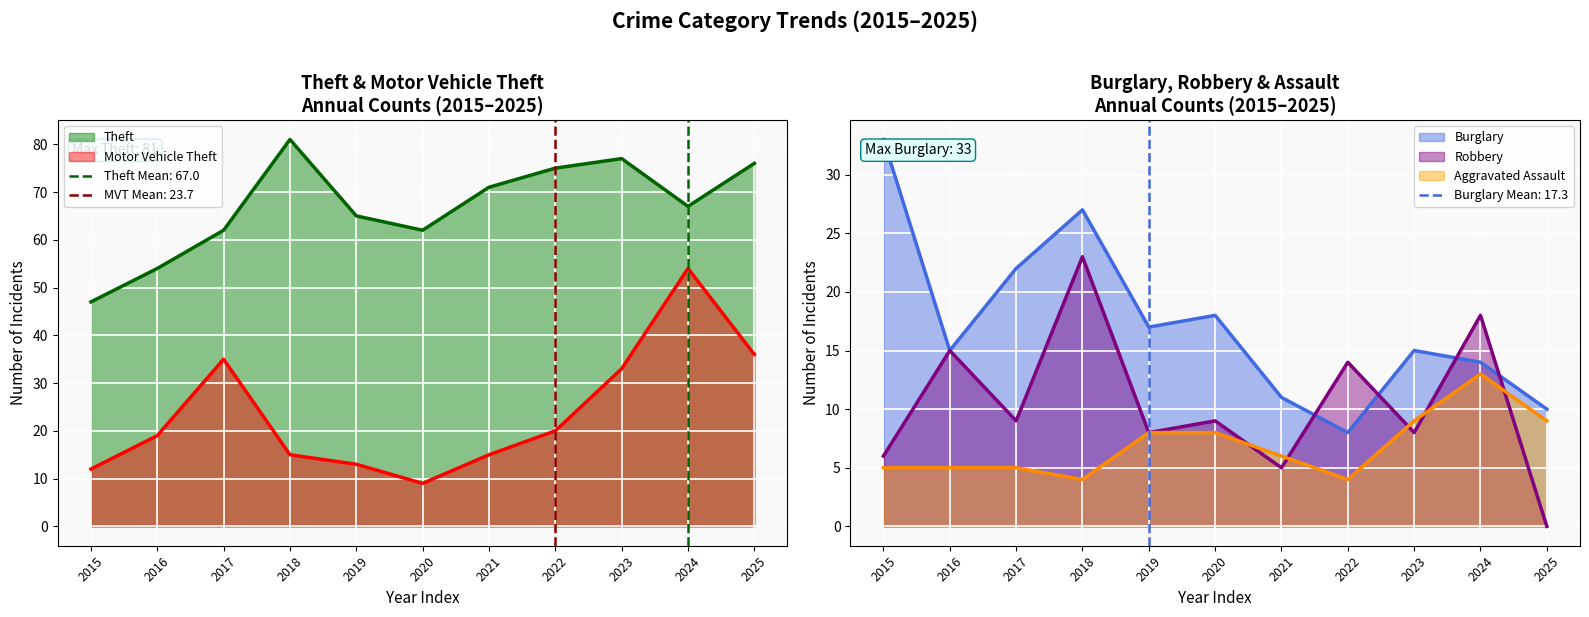

How many distinct data groups are displayed?

5